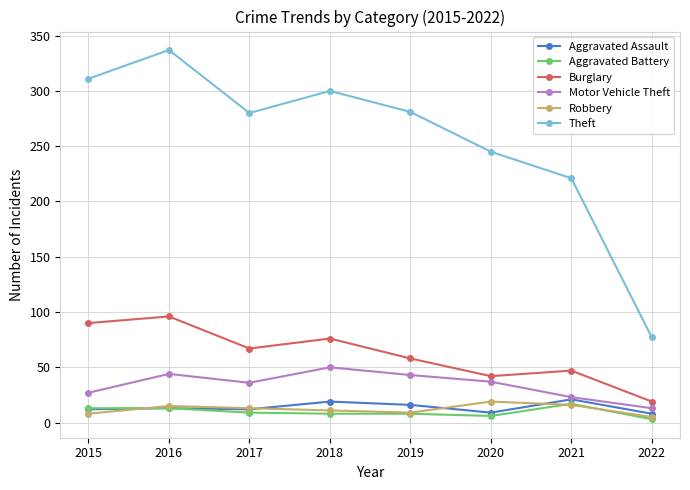

Is this an area chart (filled region under the line)?

No